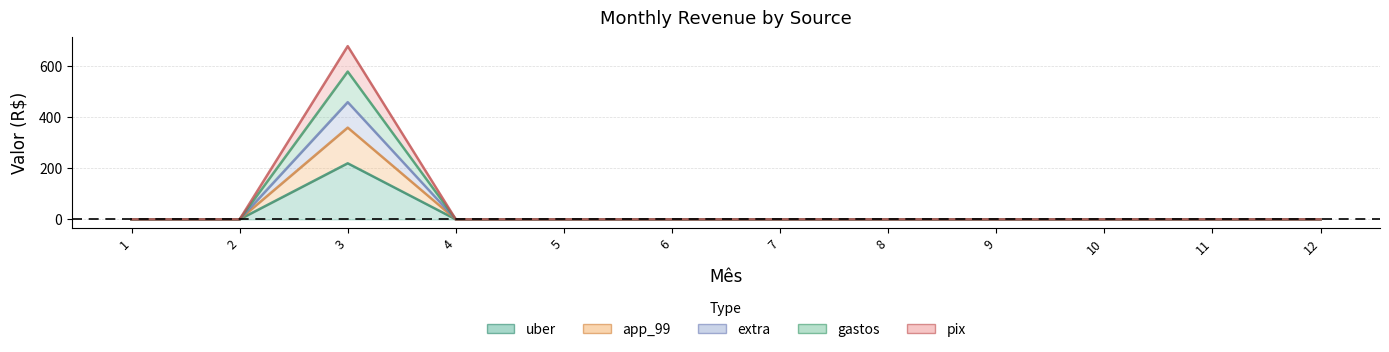

Which series changed the most between 4 and 8?

uber